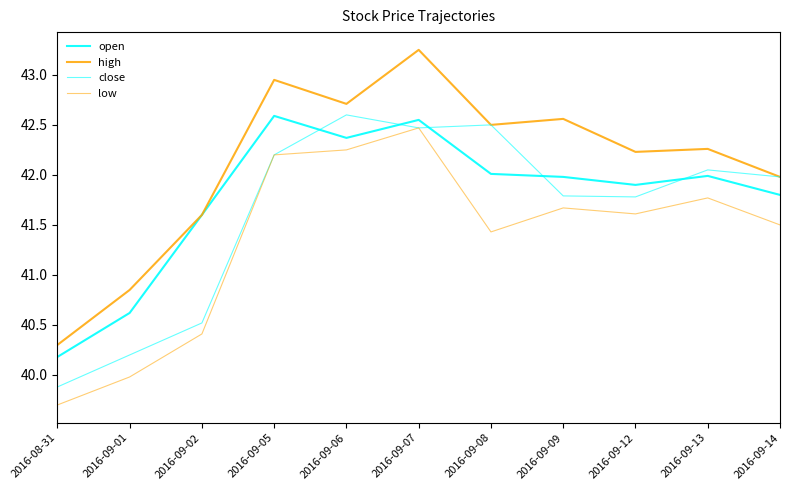

Which series has the largest total across all categories?

high